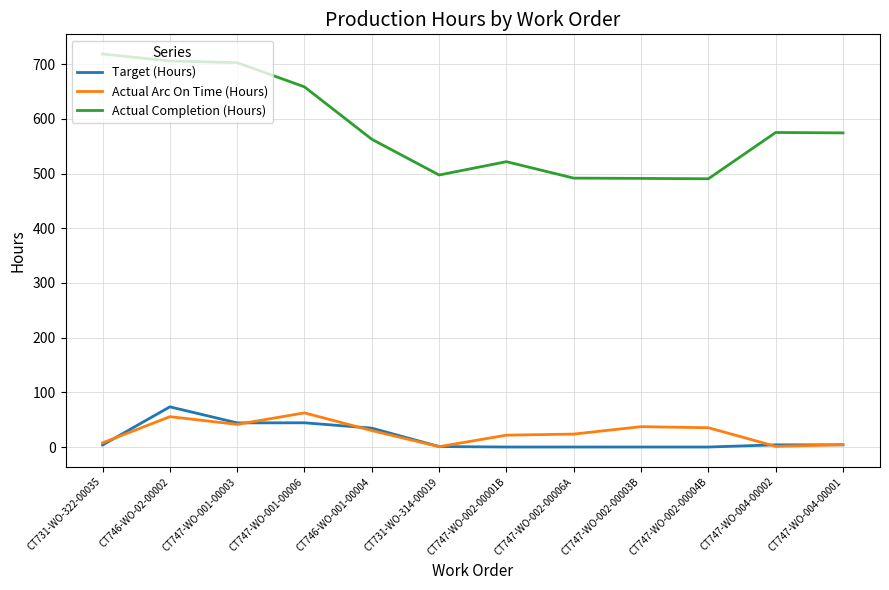

The Actual Completion (Hours) series shows 244.1 at CT731-WO-322-00035. True or false?

False